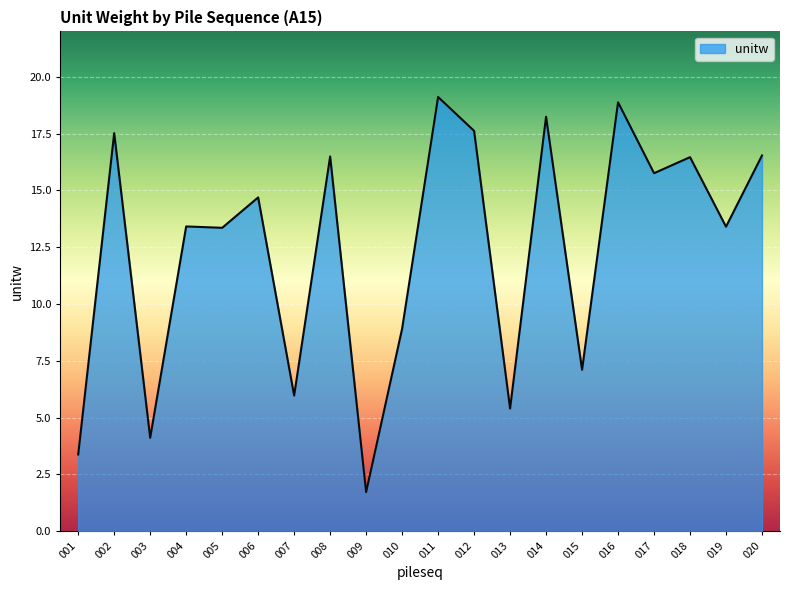

What is the approximate value at 002?

17.5